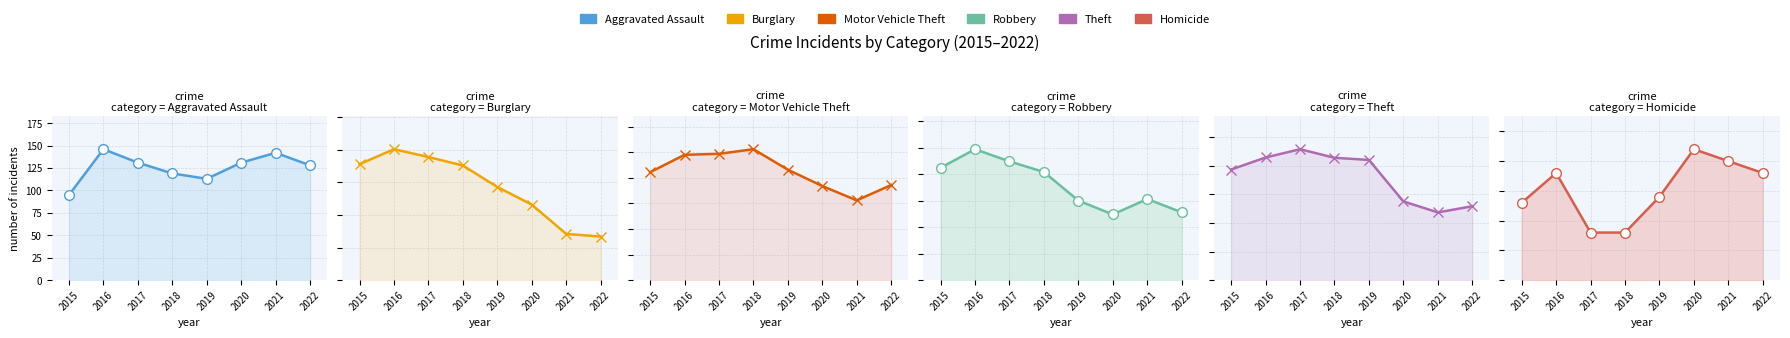

At how many categories does at least one series exceed 694?

5